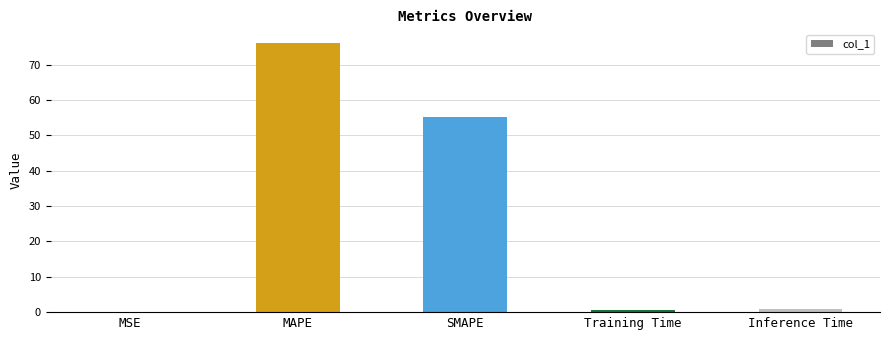

Between MAPE and Training Time, which is larger?

MAPE